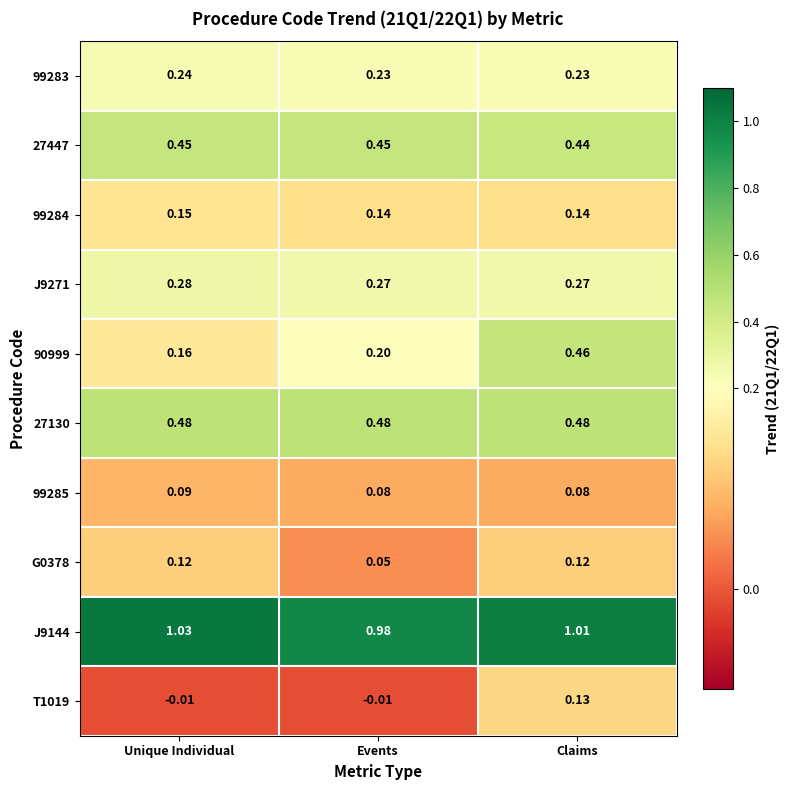

Where is 90999 nearest to the value 0?

Unique Individual